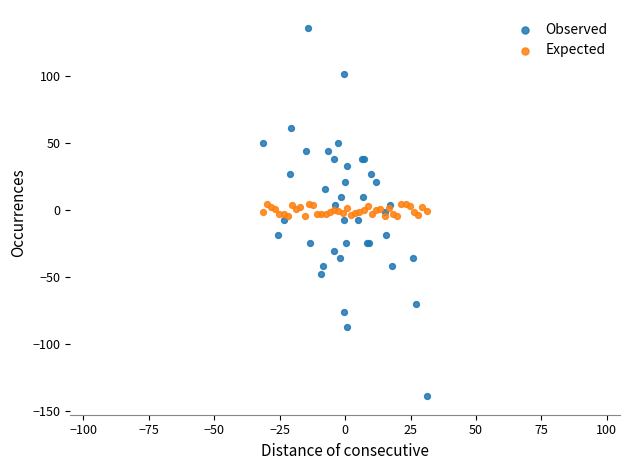

Which series reaches the minimum Y coordinate?

Observed